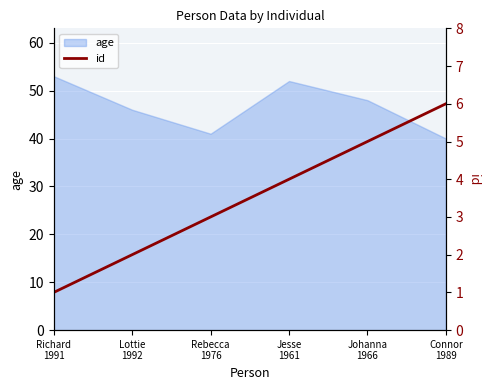

What is the highest value of the age series?

53